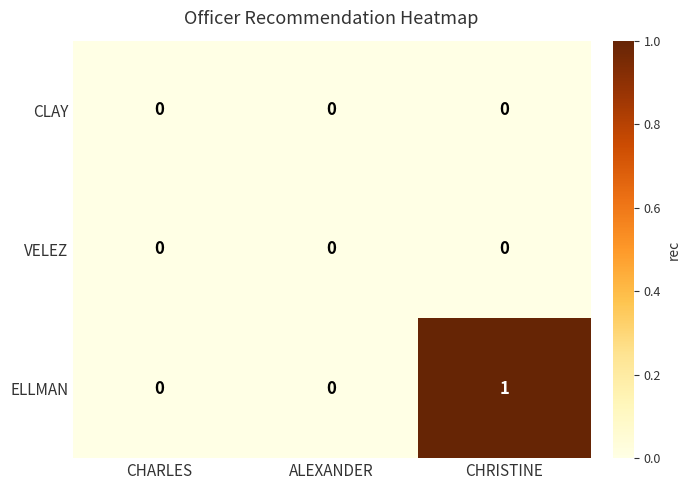

Is it true that ELLMAN equals 0 at ALEXANDER?

True